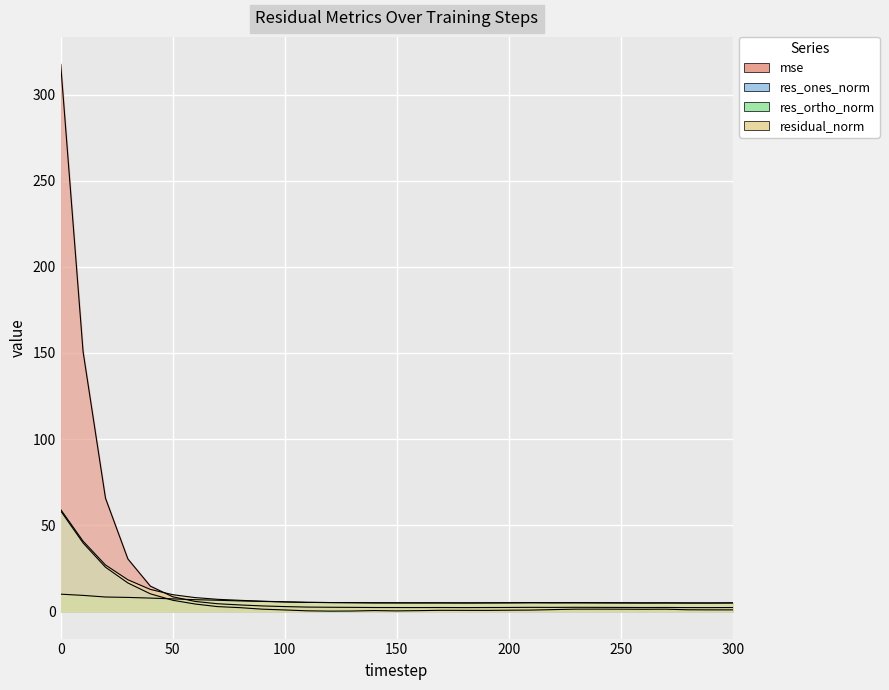

How many categories are shown in the chart?

31